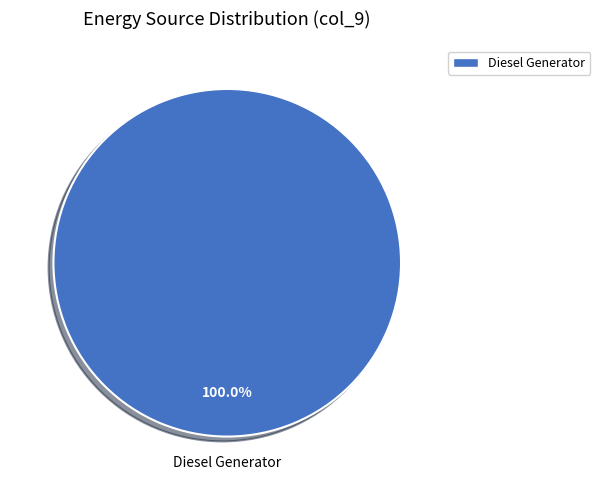

How many segments does this pie chart have?

1